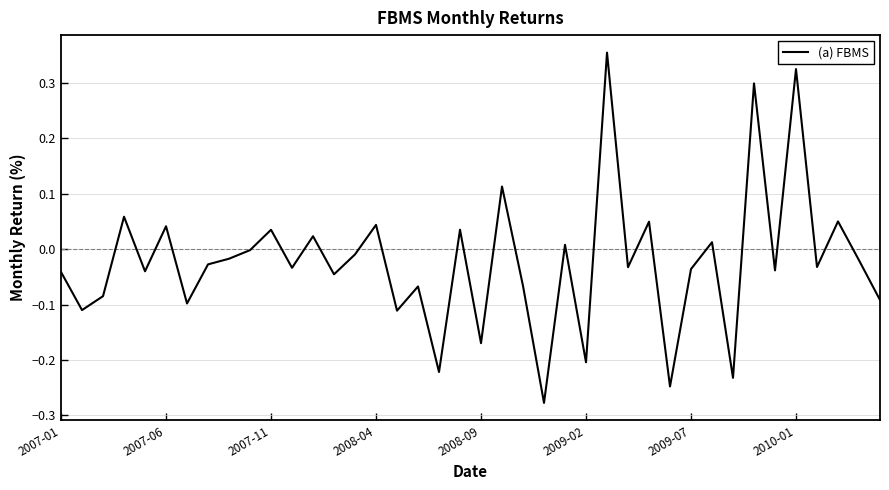

What is the difference between the maximum and minimum values?

0.6